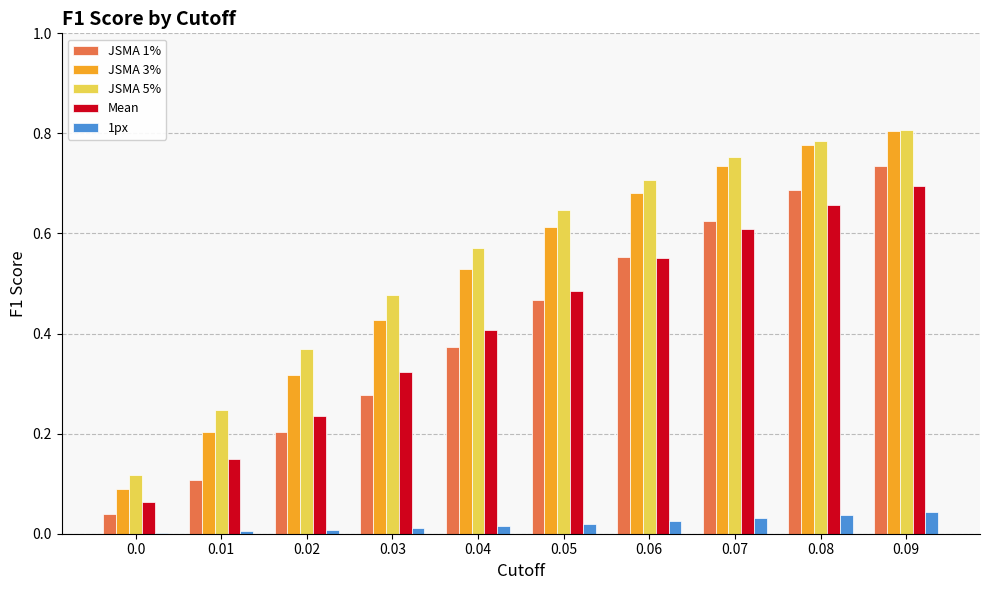

Is it true that JSMA 5% equals 0.3 at 0.03?

False